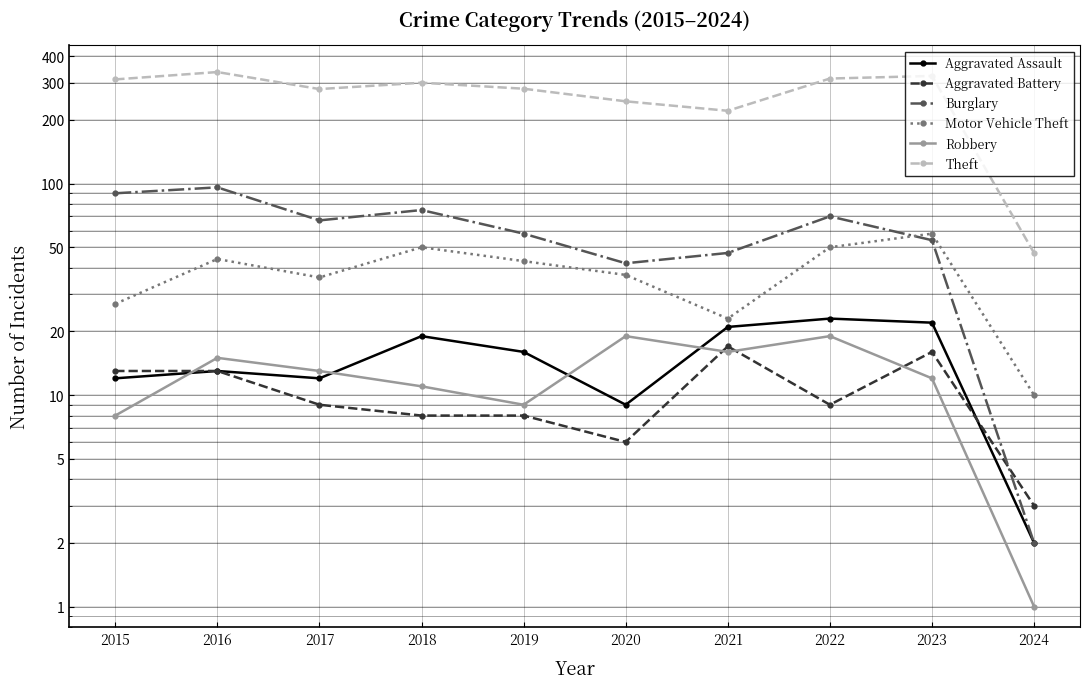

What is the difference between the highest and lowest values at 2021?

205